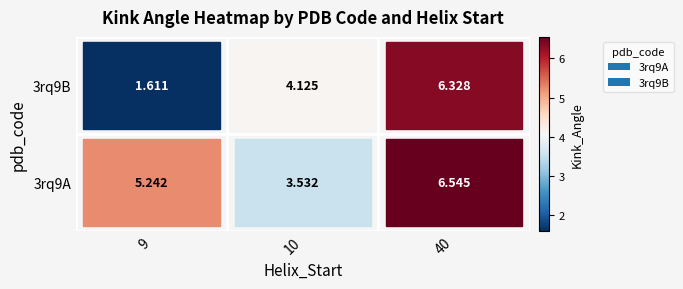

Between 9 and 10, which series saw the biggest shift?

3rq9B